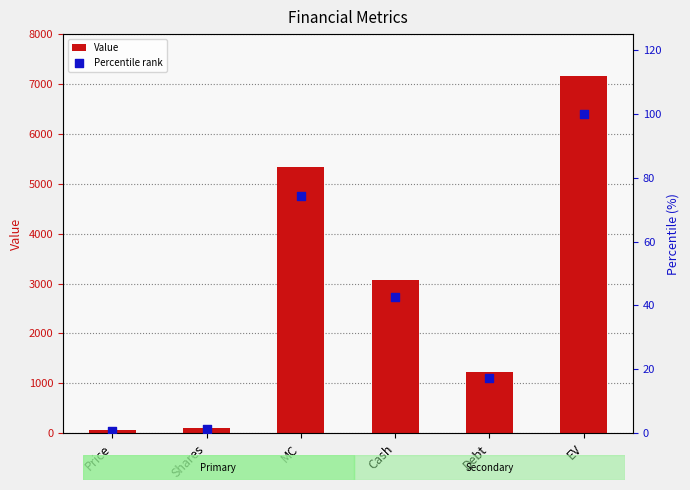

Which series has the largest Y range (max minus min)?

Value